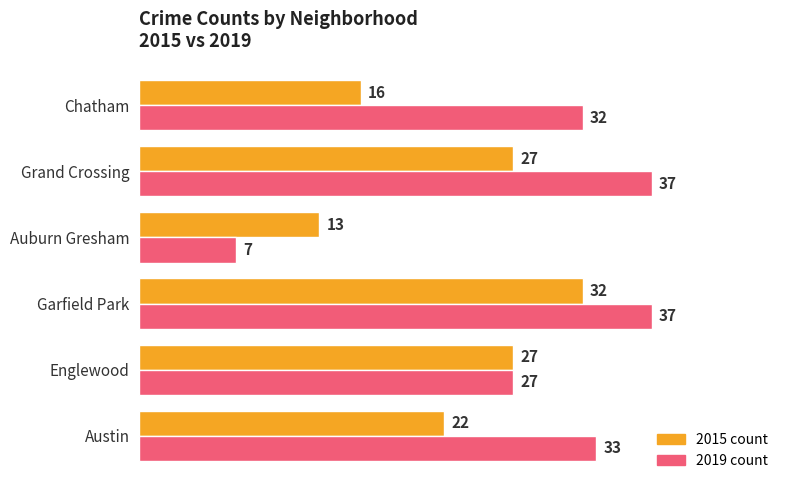

True or false: 2015 count has a value of 37 at Englewood.

False